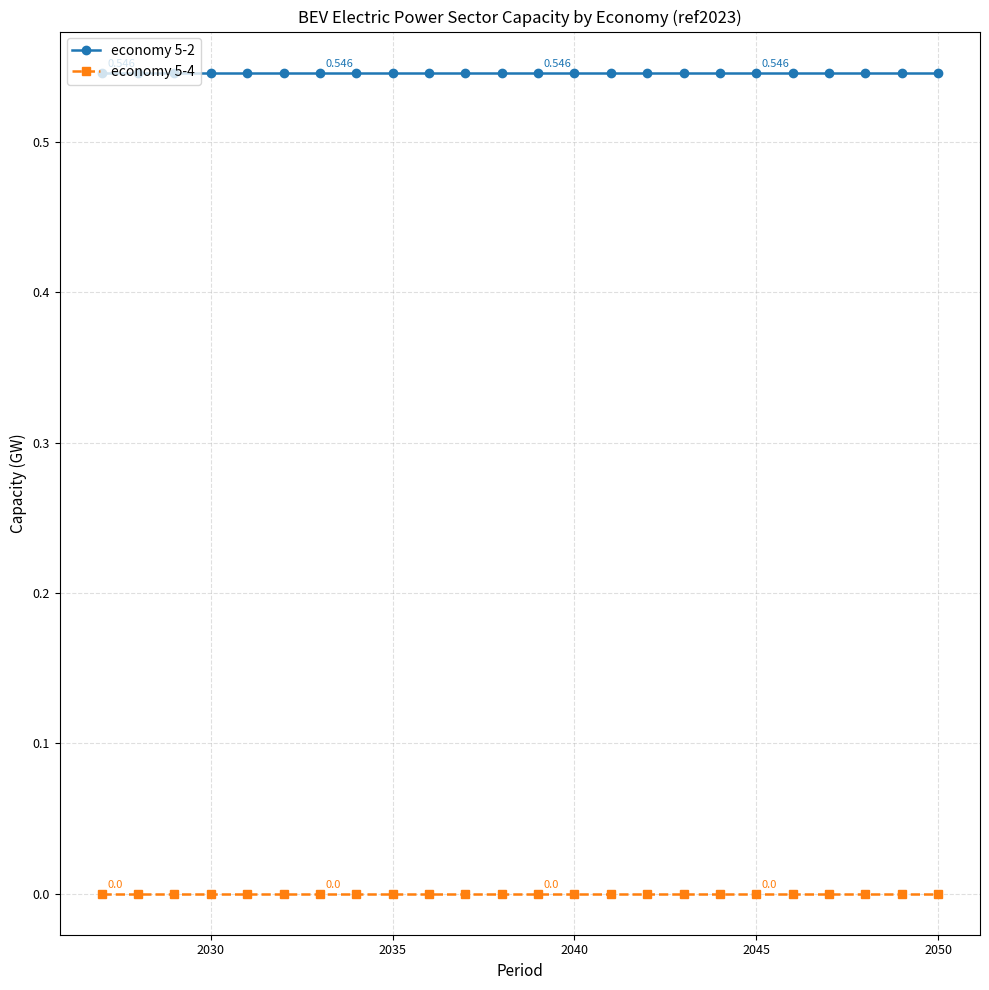

True or false: economy 5-4 and economy 5-2 intersect in this chart.

False